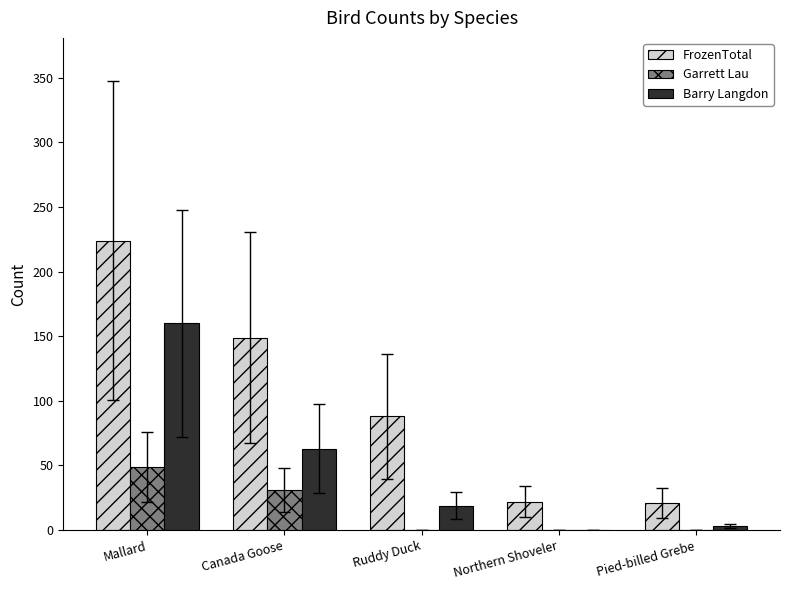

What is the maximum value shown in the chart?

224